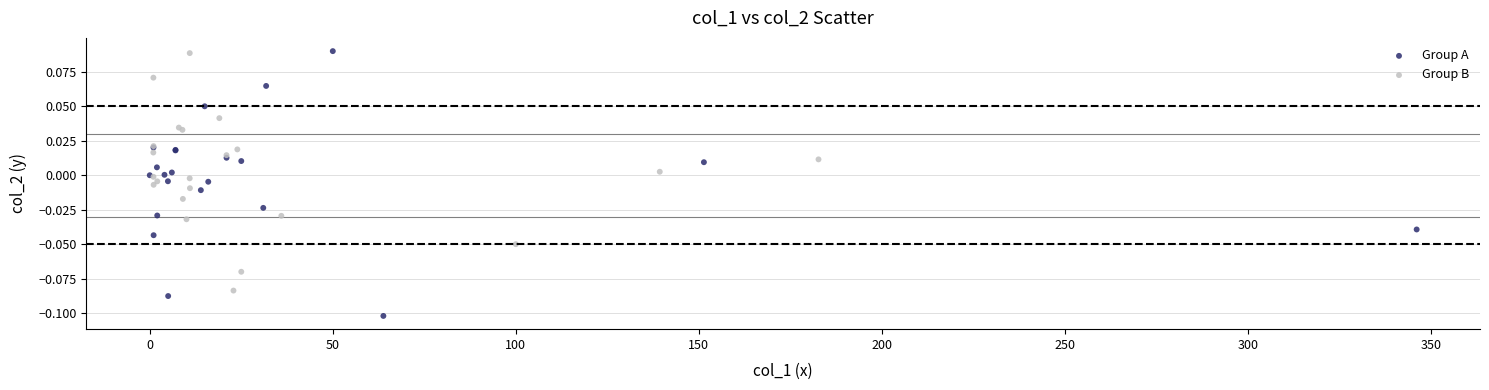

Which series has the widest spread of Y values?

Group A